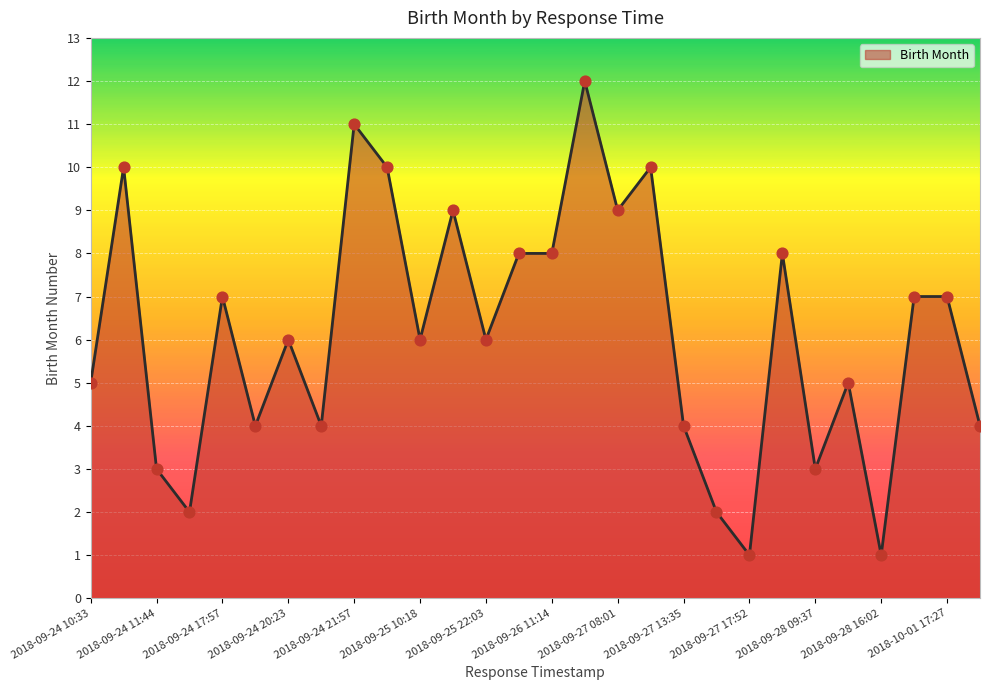

What is the maximum value shown in the chart?

12